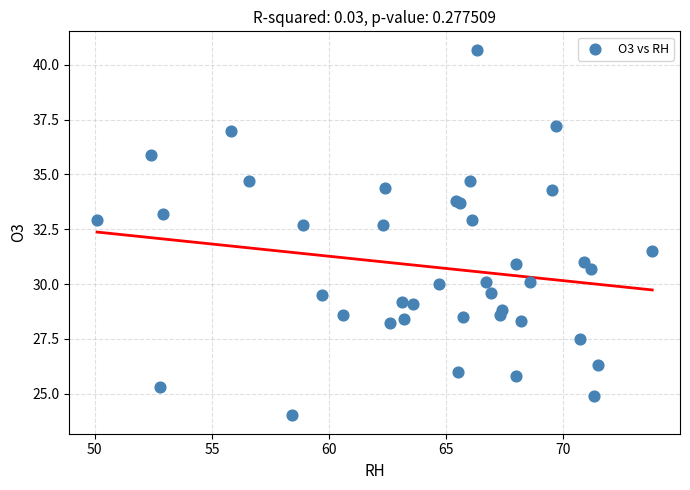

What Y value in the scatter plot is closest to 32?

31.5